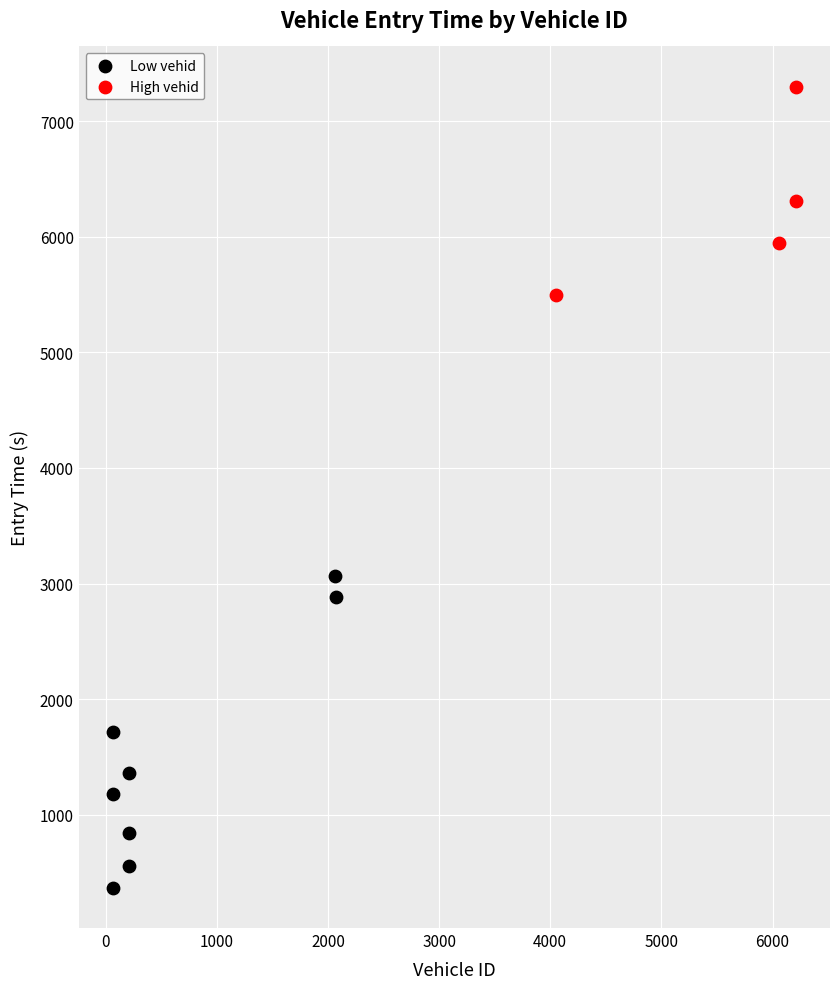

Which series has the largest Y range (max minus min)?

Low vehid